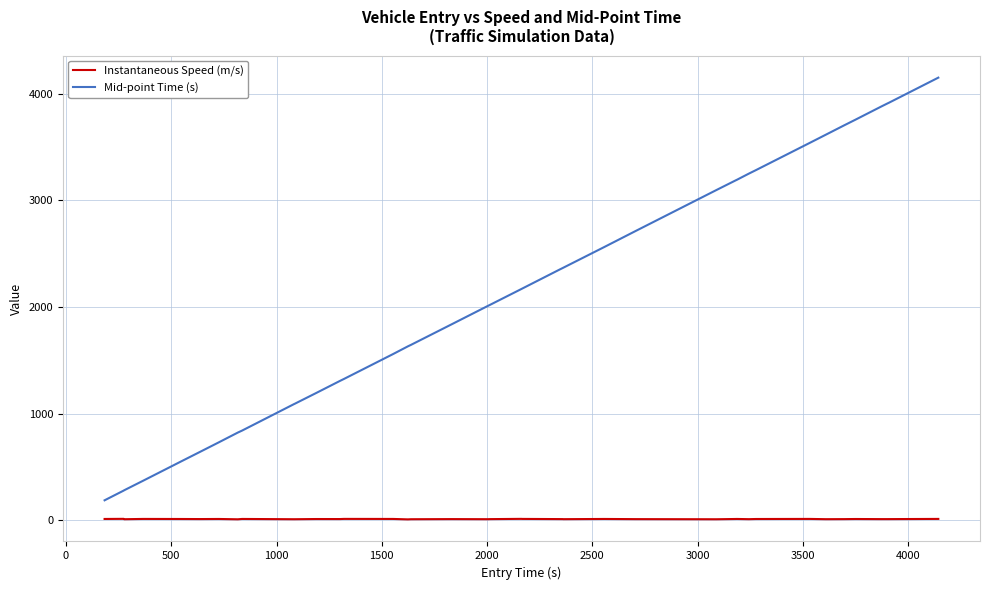

What is the difference between the maximum and minimum values in the Mid-point Time (s) series?

3961.5